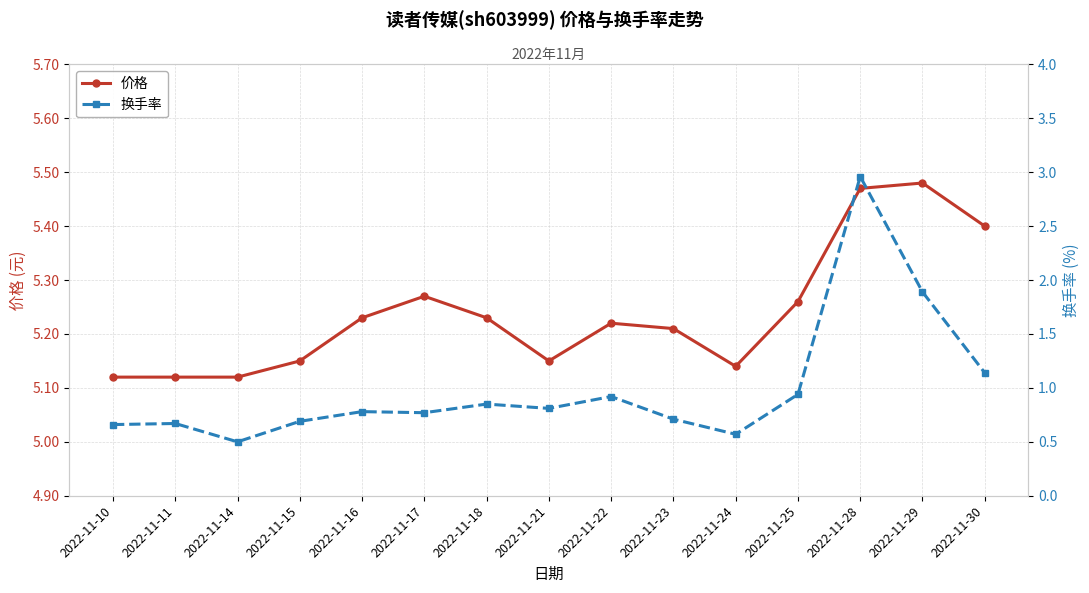

How many lines are shown in the chart?

2